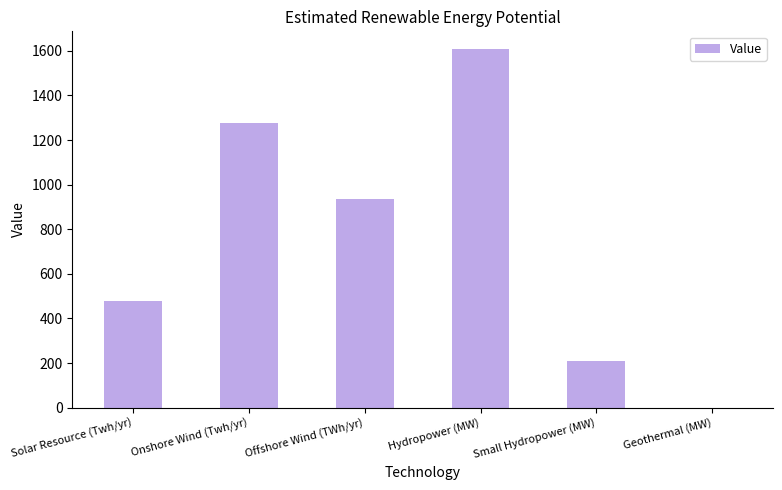

Does the chart contain stacked bars?

No